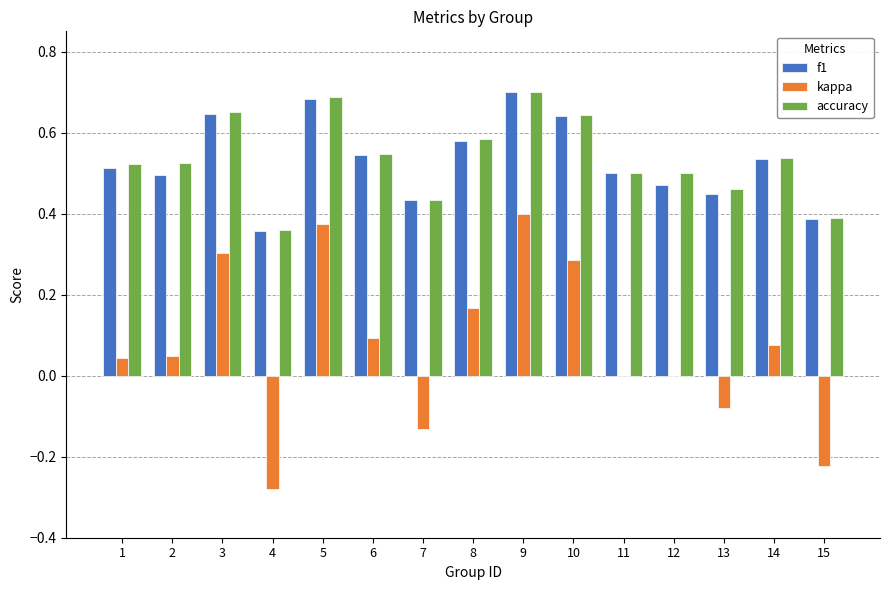

How many data points does each series have?

15